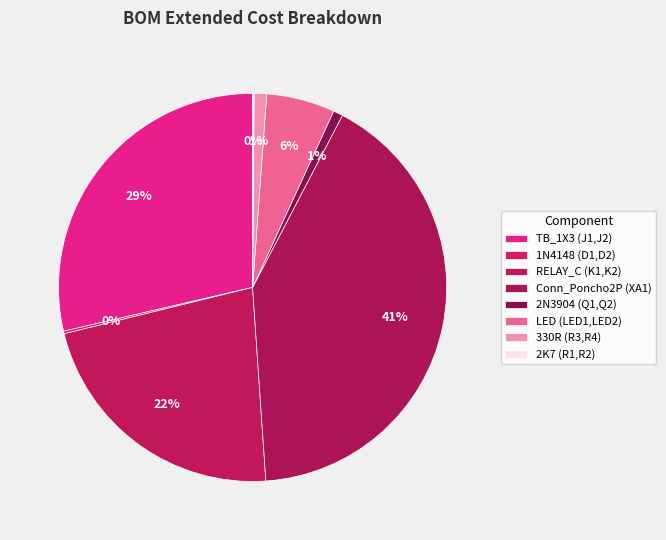

Which category has the biggest portion of the pie?

Conn_Poncho2P (XA1)